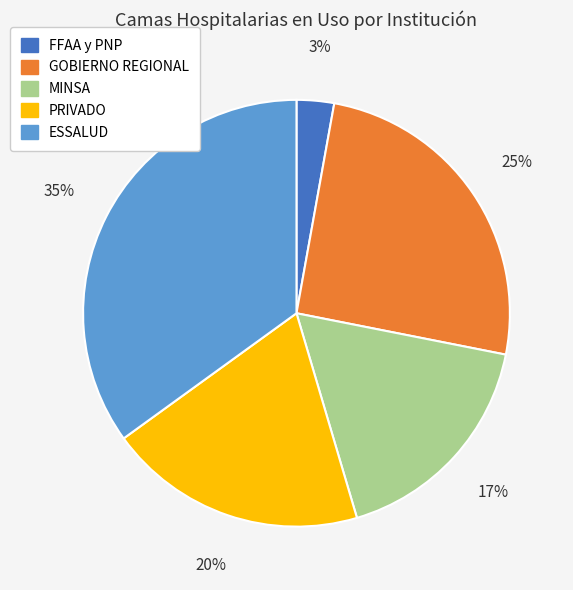

Is it true that ESSALUD is 35% of the pie?

True